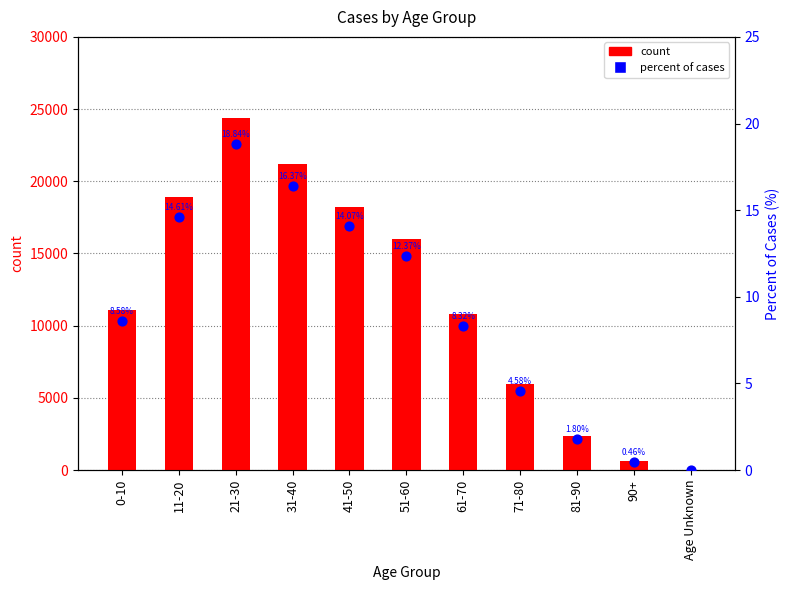

At which category is the sum across all series the highest?

21-30